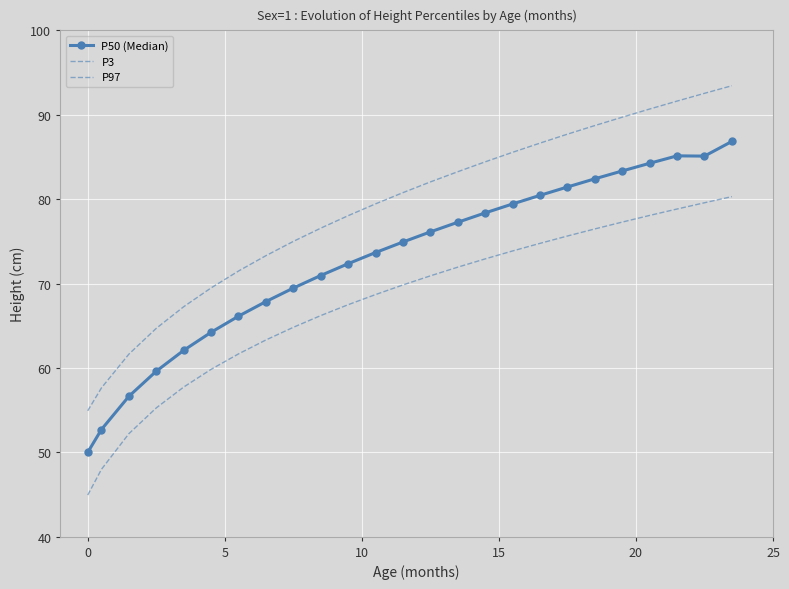

True or false: P3 and P50 (Median) intersect in this chart.

False